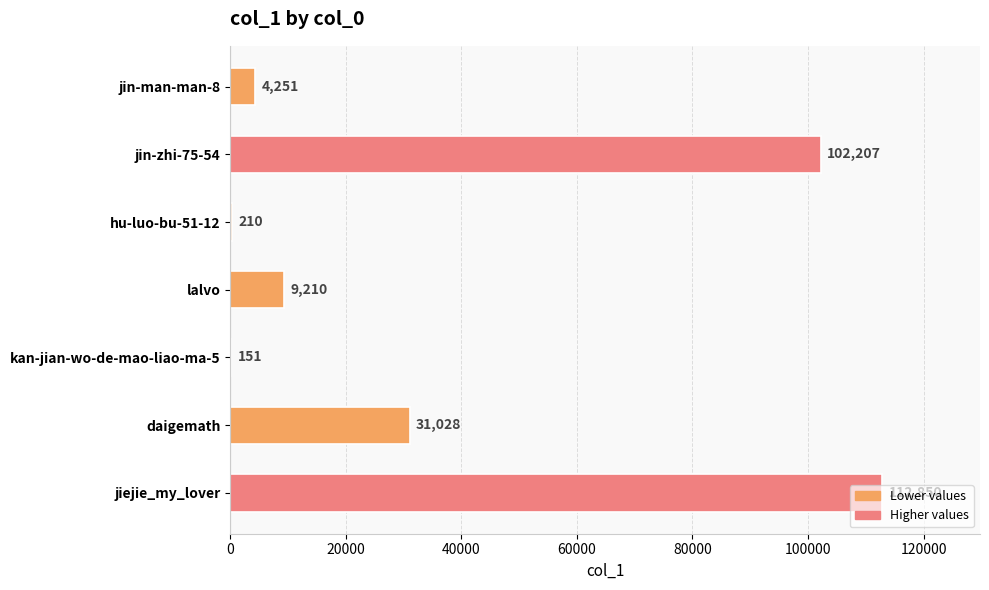

What is the maximum value shown in the chart?

112850